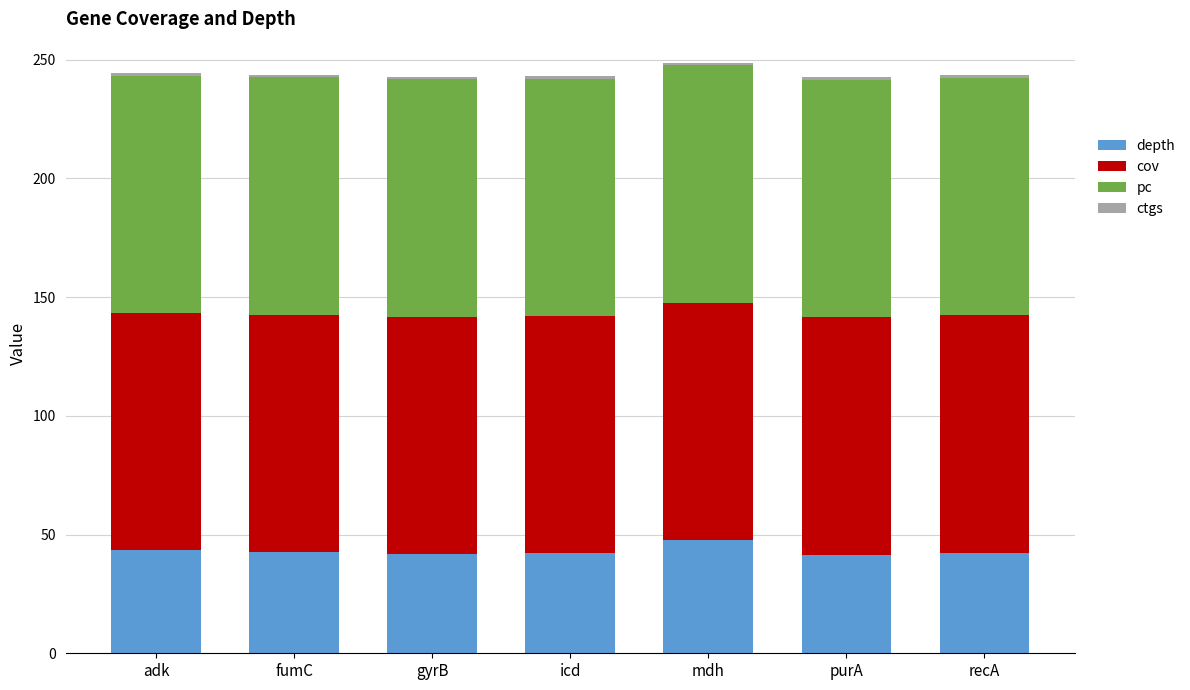

The value of depth at icd is 42.1. True or false?

True